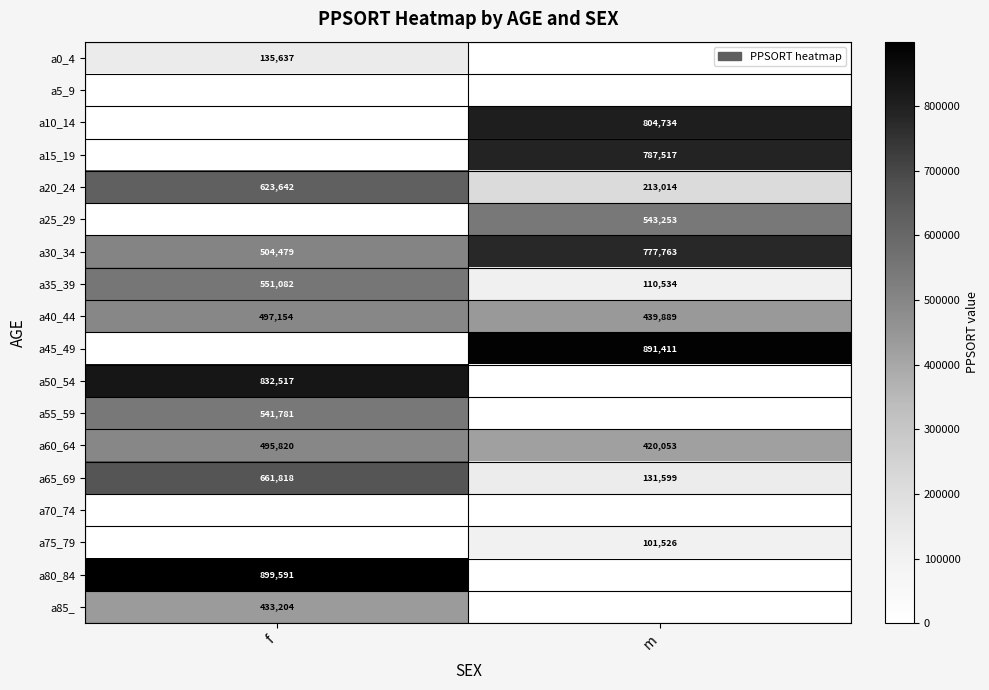

Rank the categories by a40_44 value from highest to lowest.

f, m